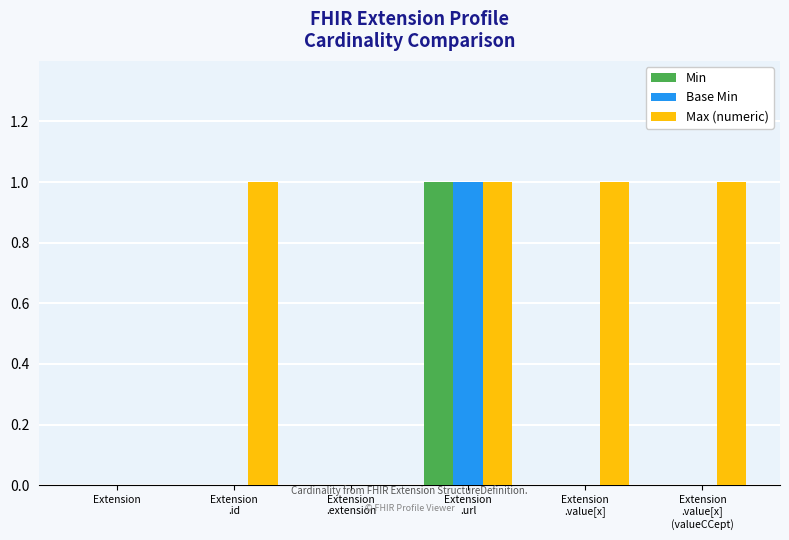

How many Min values are between 0 and 1?

6